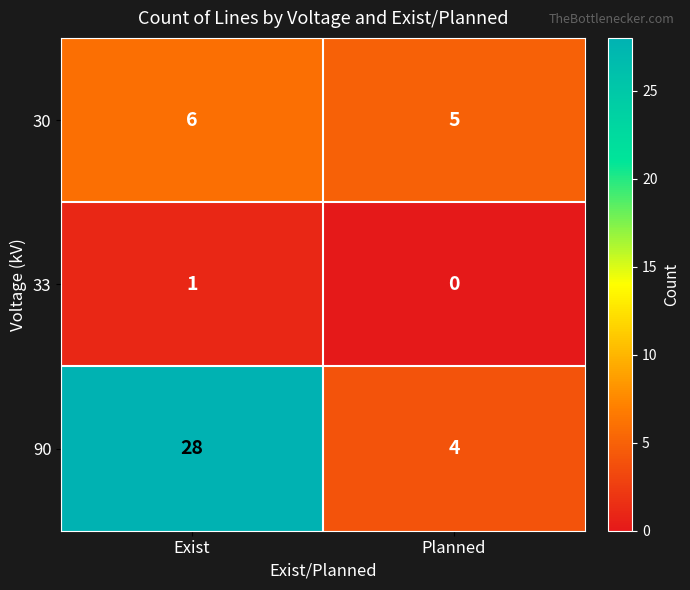

Is it true that 90 equals 5 at Planned?

False